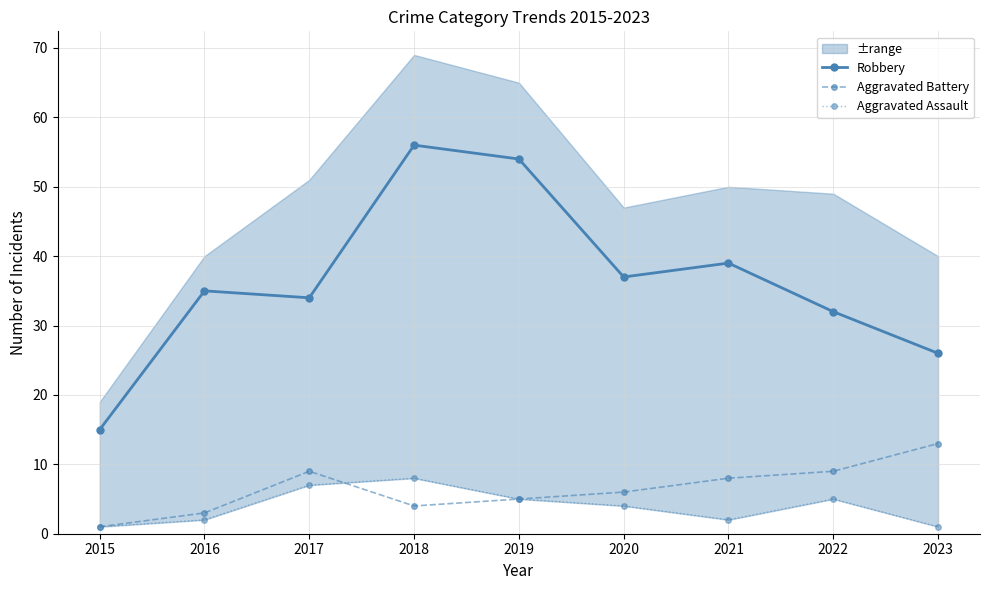

How many data points in Aggravated Battery are less than 6?

4